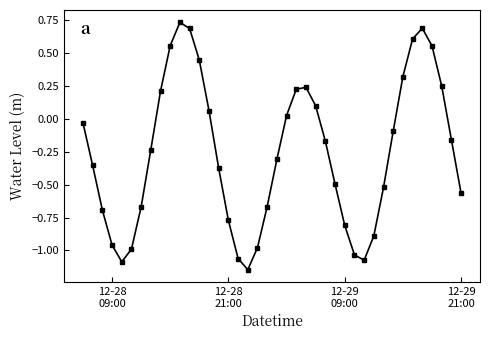

How many data points does each series have?

40